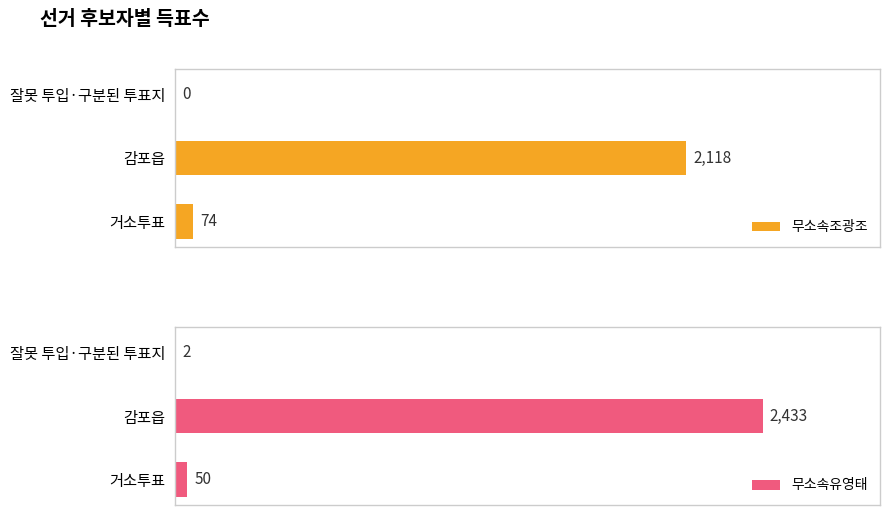

Which category has the highest value in the 무소속조광조 series?

감포읍